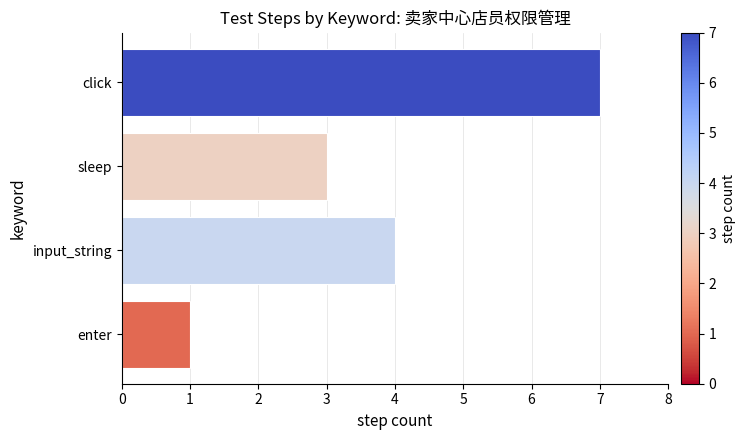

How many data points does each series have?

4